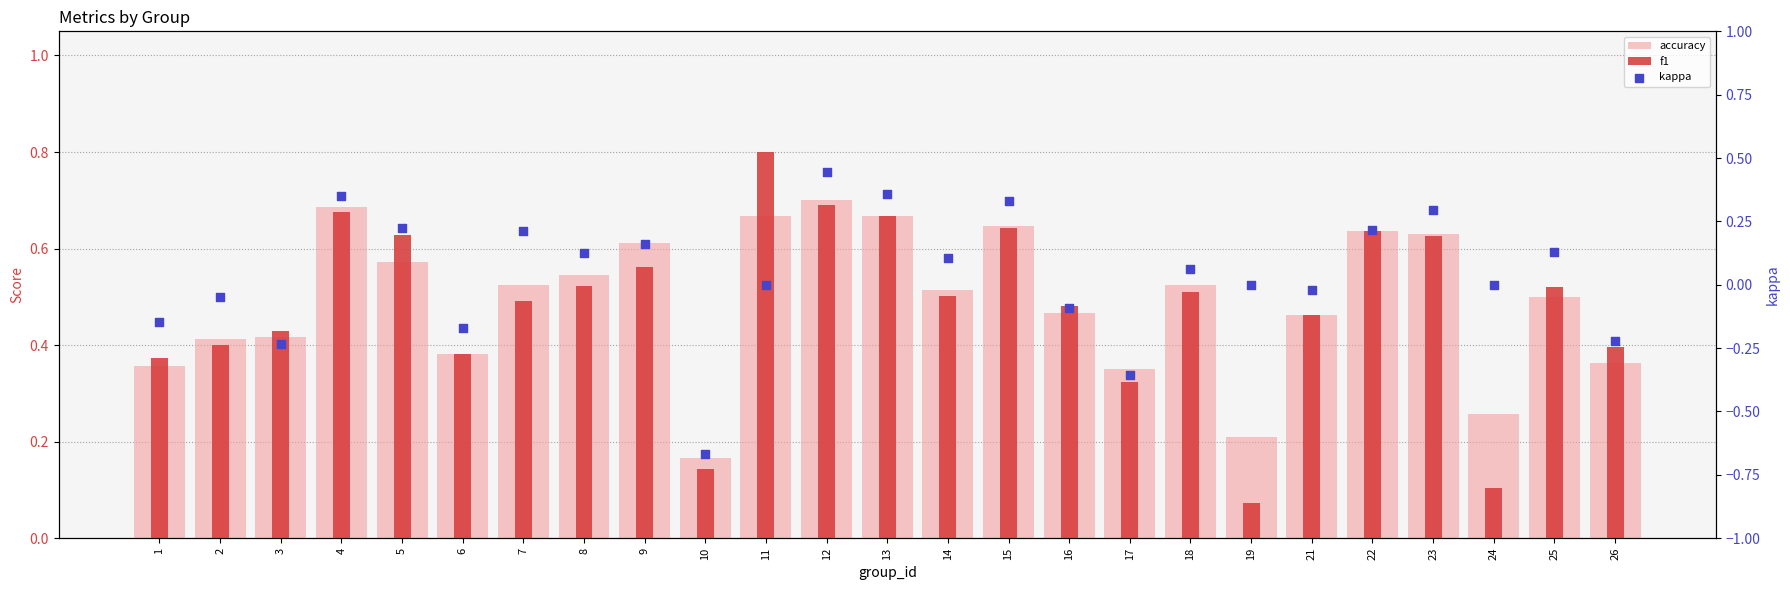

Which series has the largest total across all categories?

accuracy